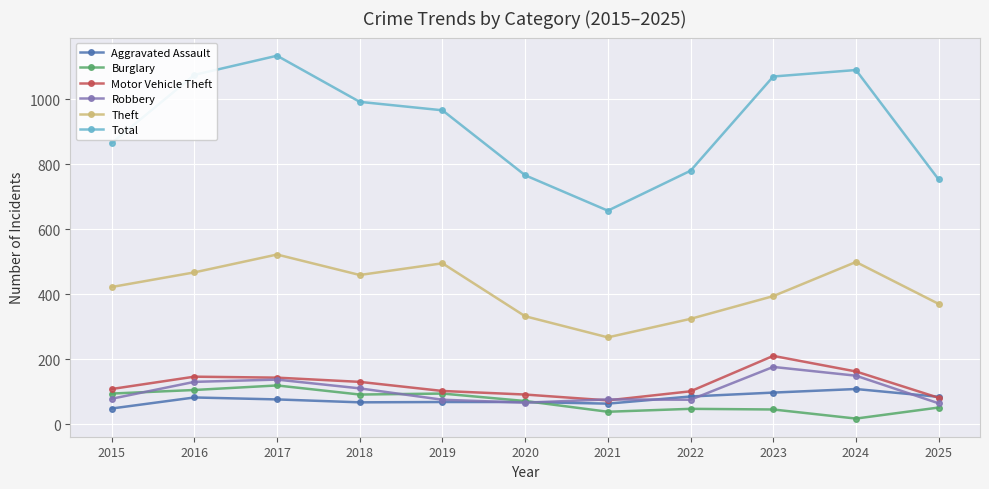

True or false: Total and Motor Vehicle Theft intersect in this chart.

False